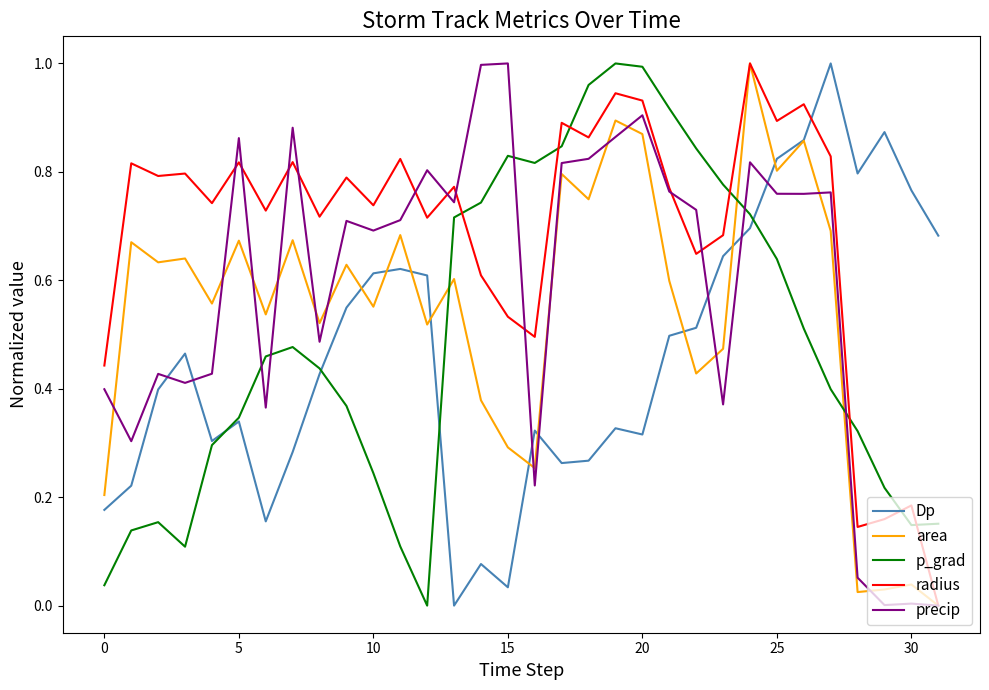

True or false: p_grad and area intersect in this chart.

True